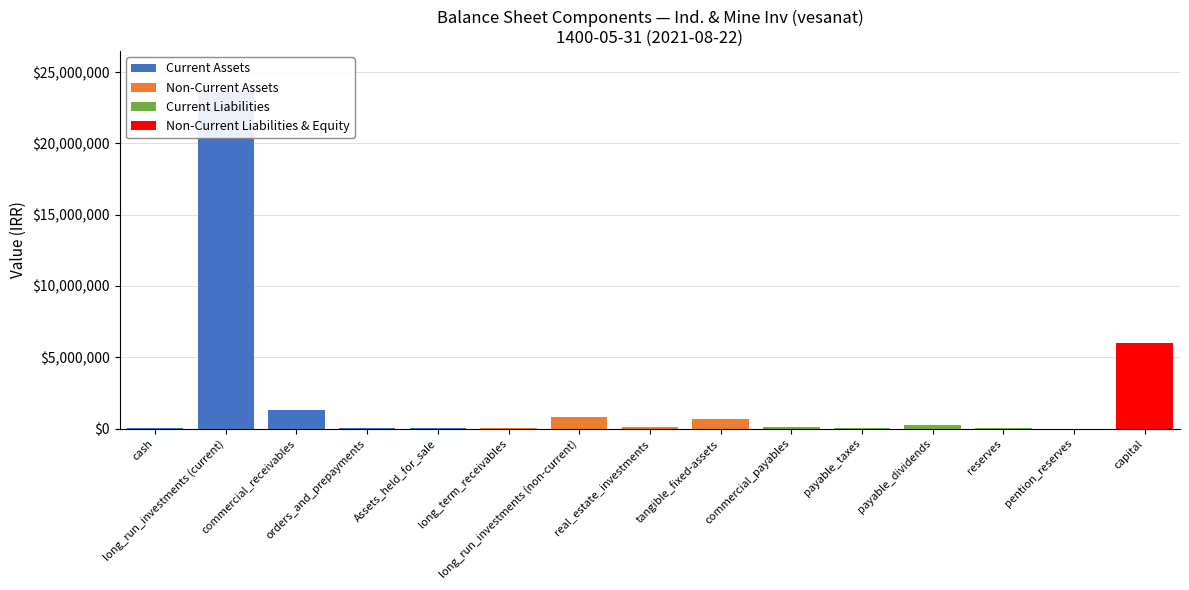

What are all the series names shown in the legend?

Current Assets, Non-Current Assets, Current Liabilities, Non-Current Liabilities & Equity